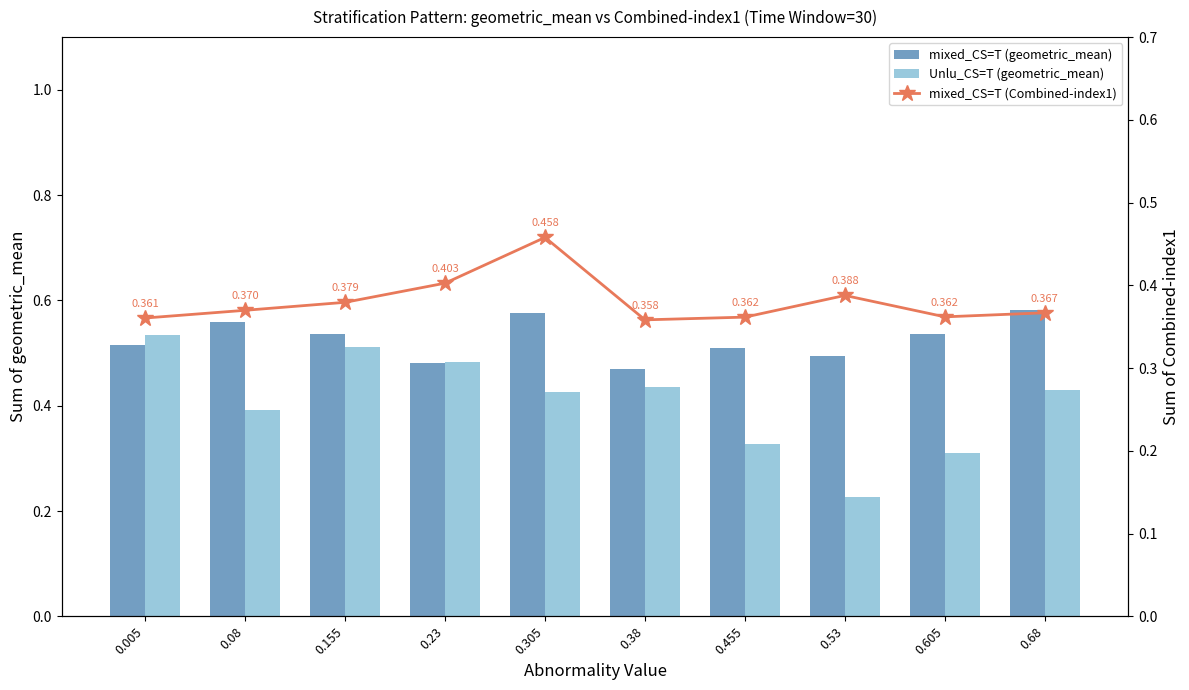

Is the value of Unlu_CS=T (geometric_mean) at 0.305 greater than the value of mixed_CS=T (geometric_mean) at 0.23?

No